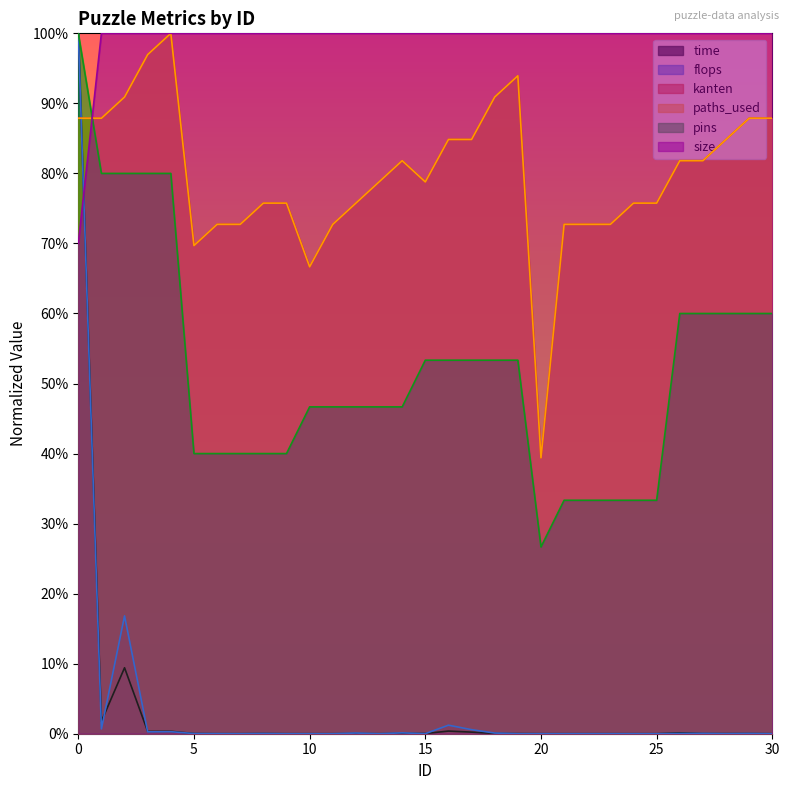

How many times do flops and time cross each other?

15